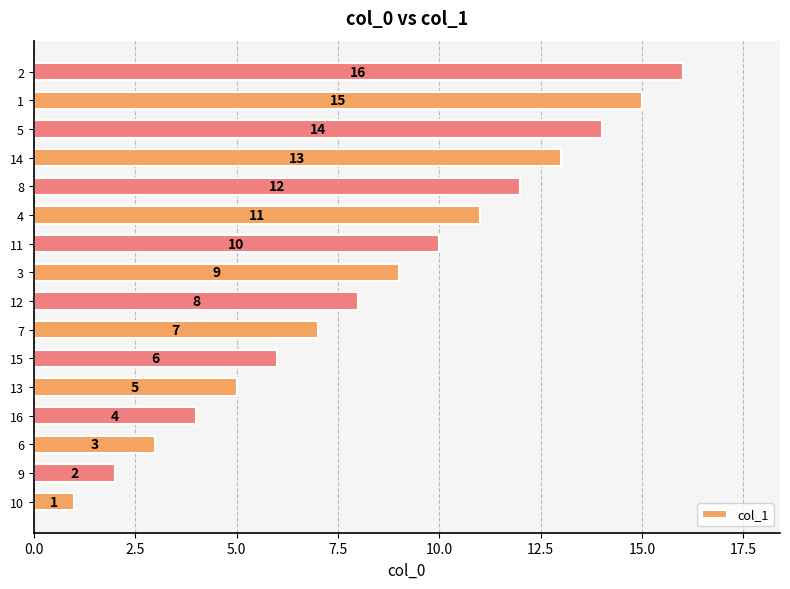

What is the change in value from 10 to 5?

+13